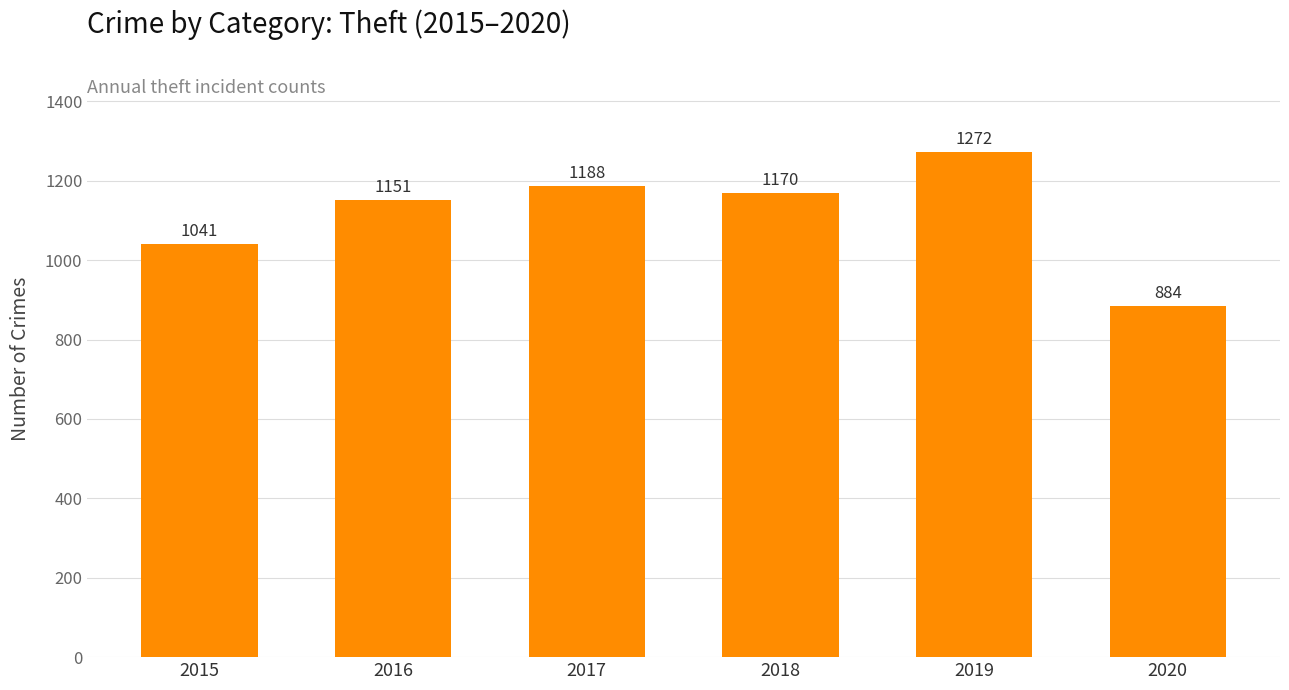

List the labels in order of value, smallest first.

2020, 2015, 2016, 2018, 2017, 2019